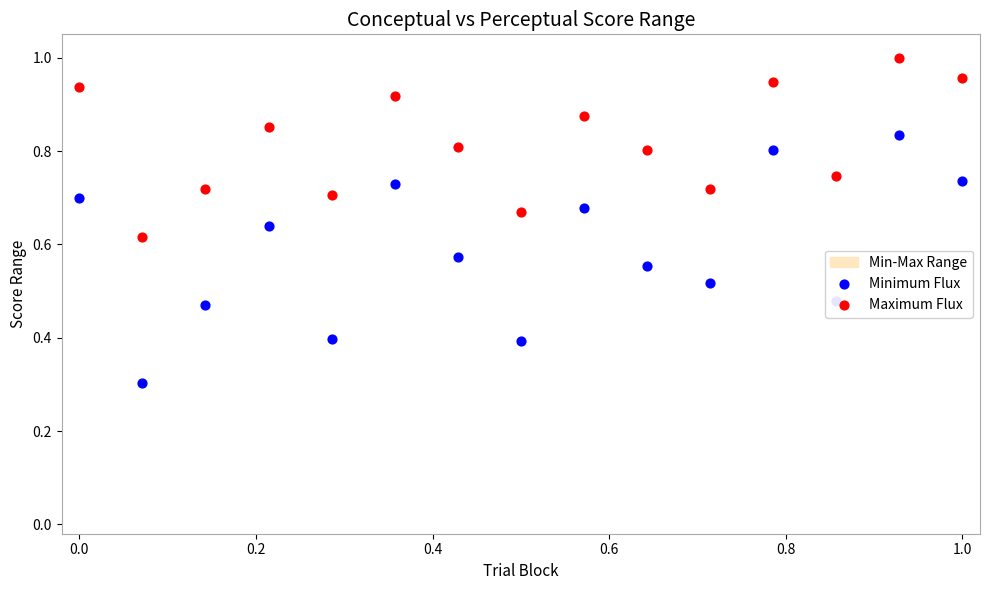

Which series reaches the minimum Y coordinate?

Minimum Flux